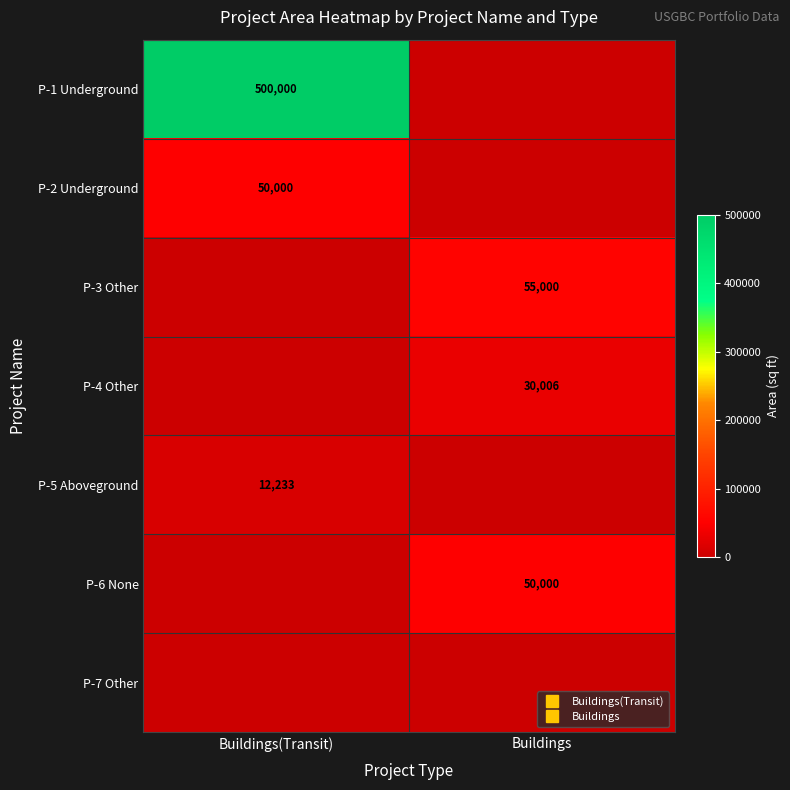

Is it true that P-5 Aboveground equals 0 at Buildings?

True